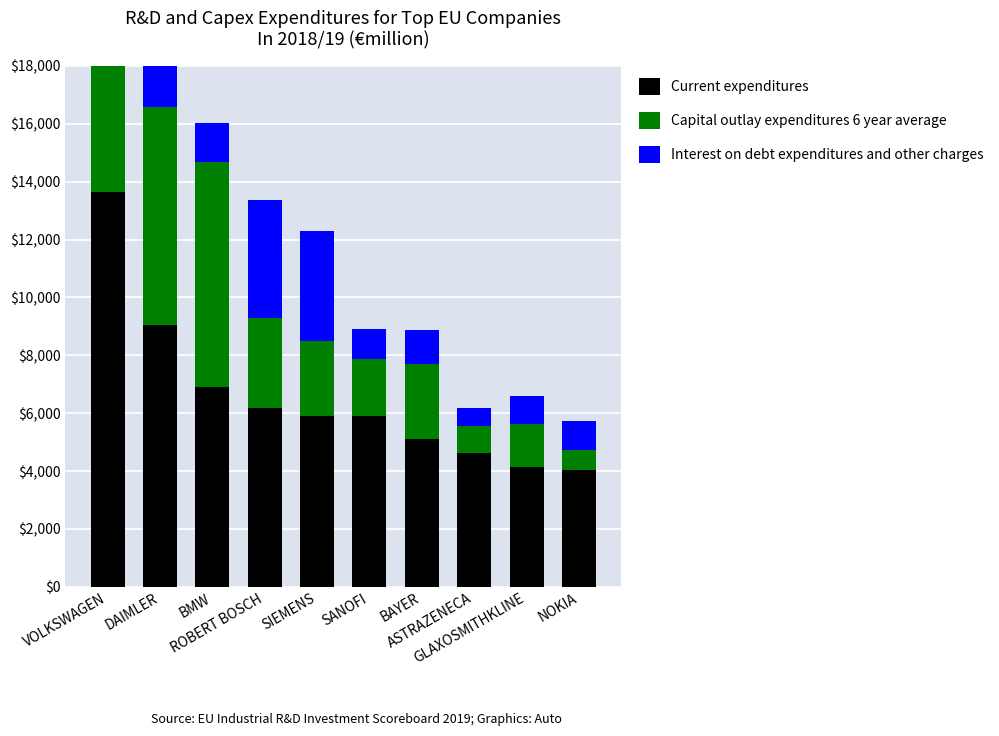

What is the difference between the Current expenditures values at BAYER and NOKIA?

1065.0